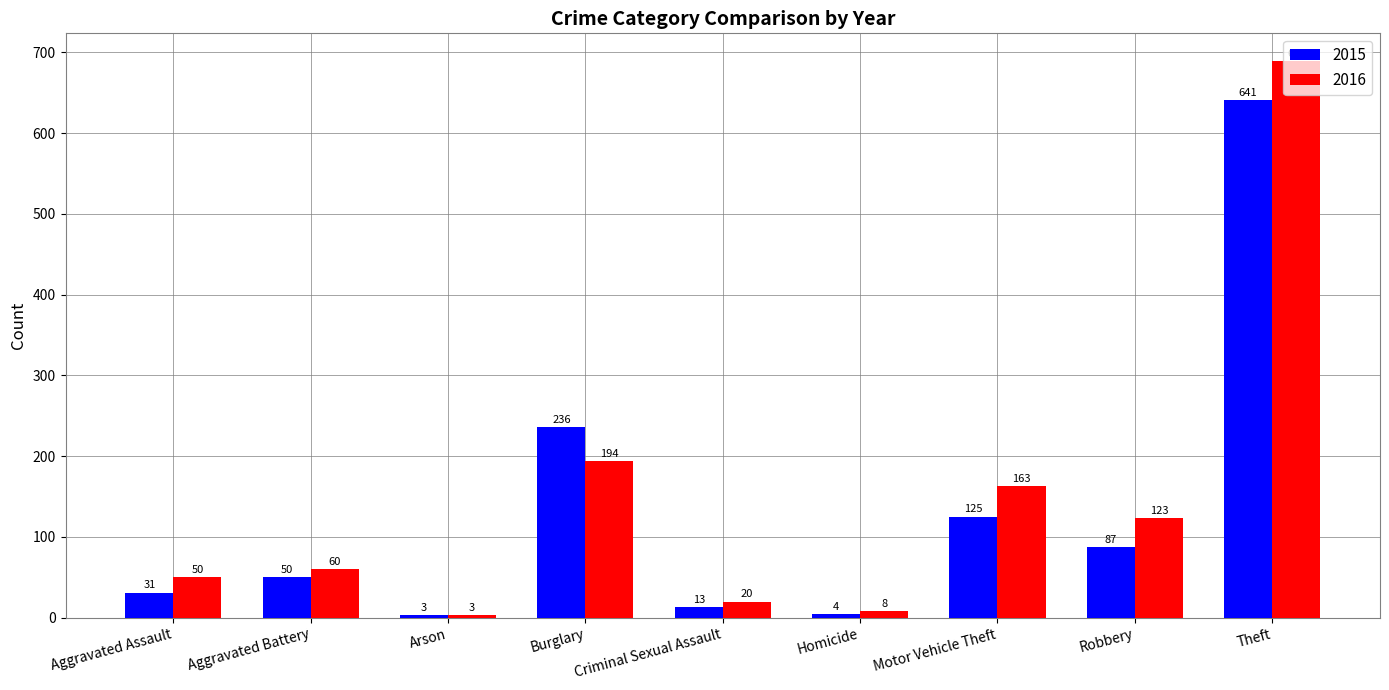

What is the highest value of the 2016 series?

689